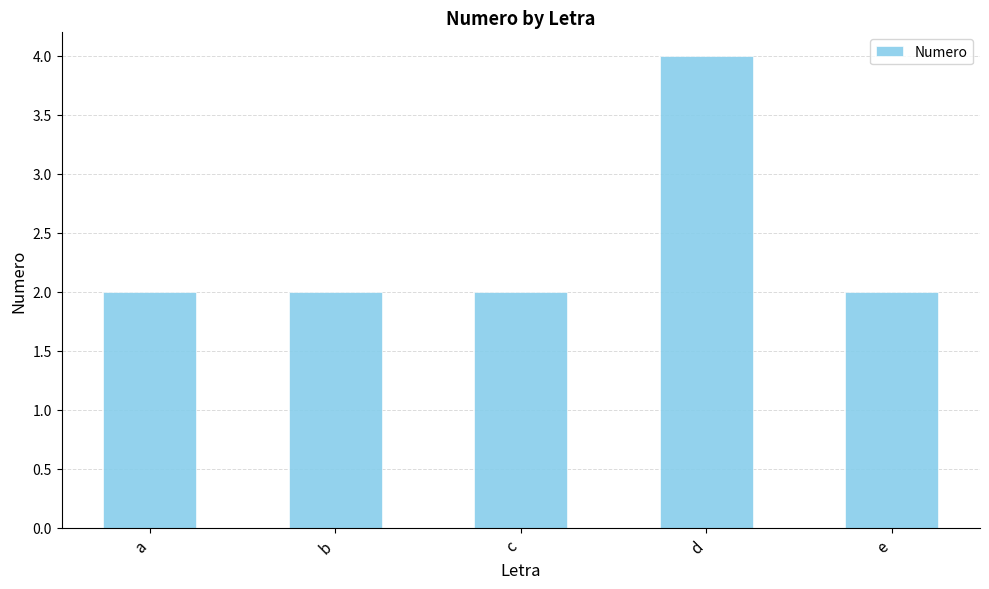

Which category has the highest value across all series?

d